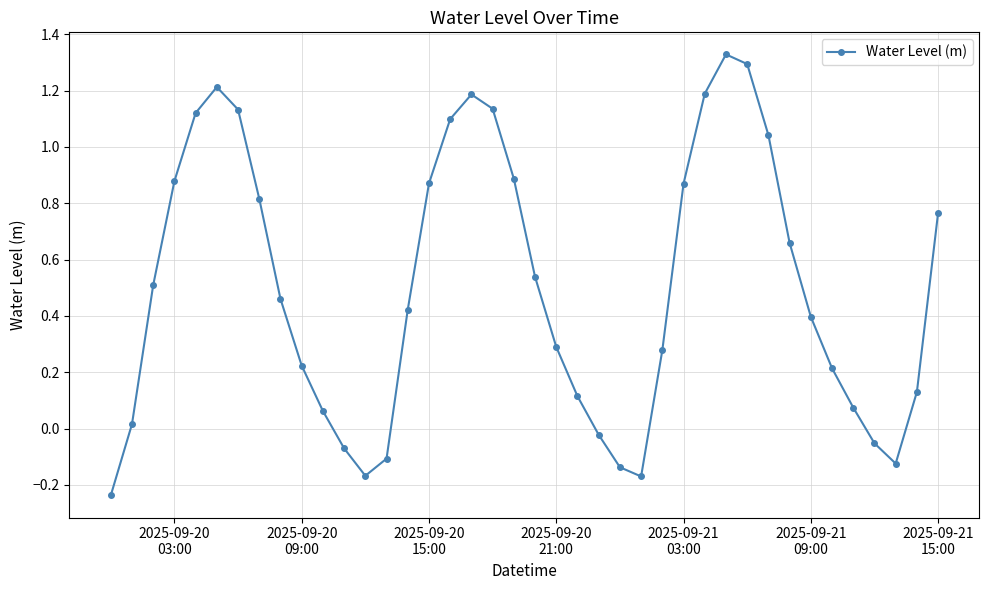

How many lines are shown in the chart?

1